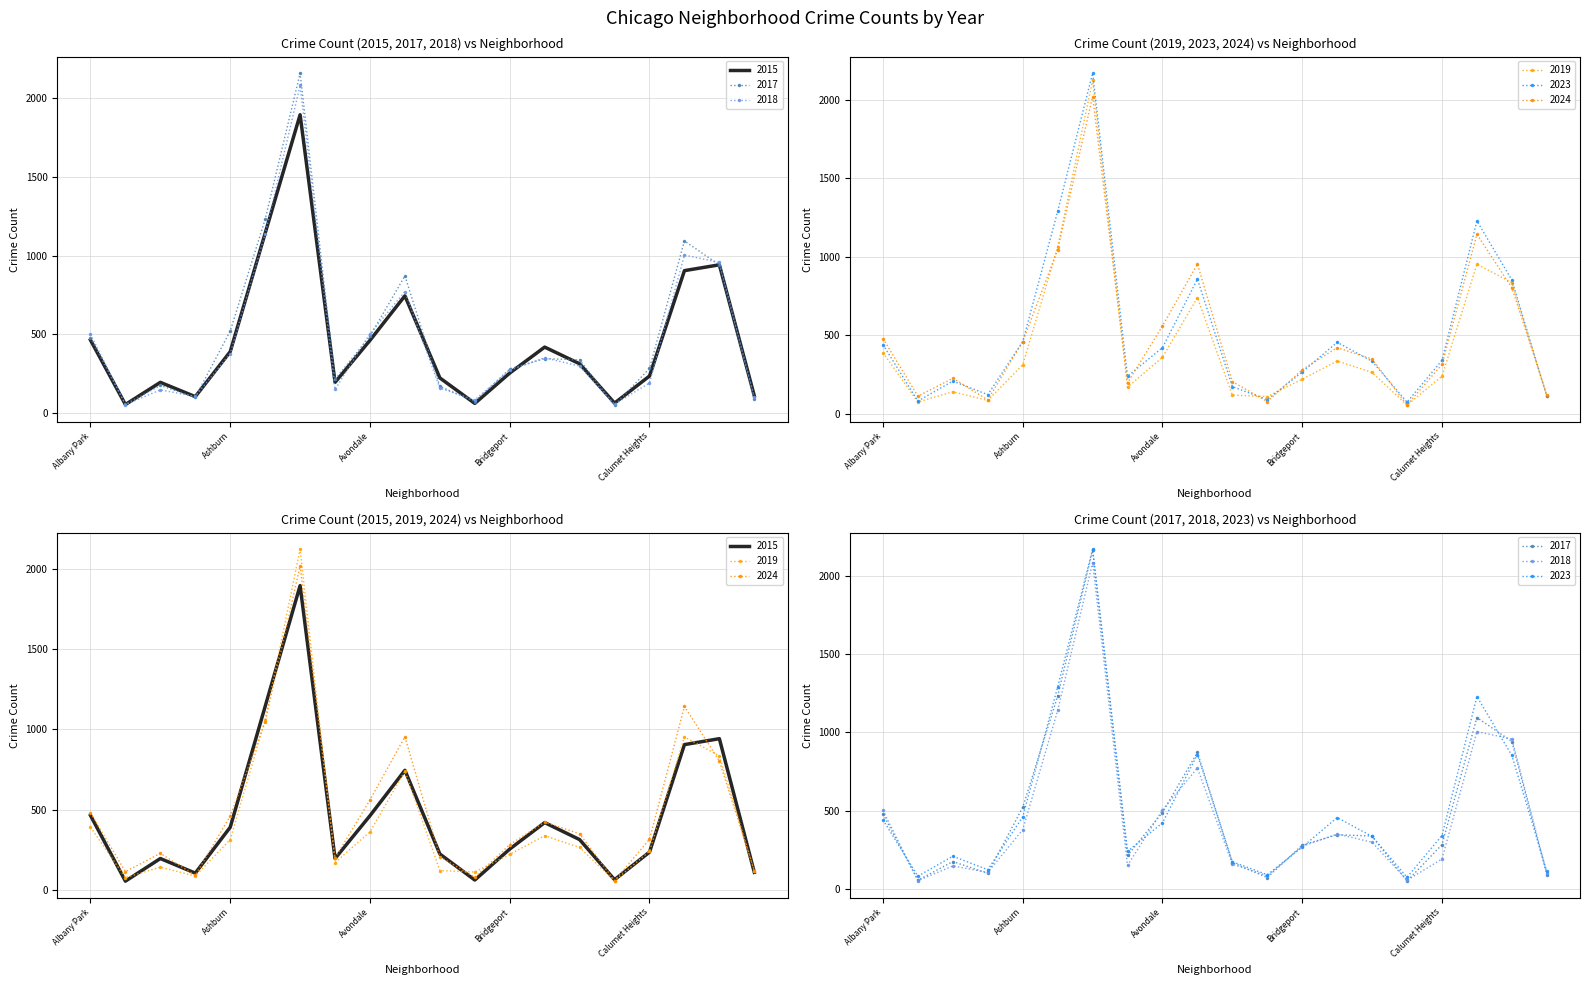

Where is 2015 nearest to the value 975?

Chicago Lawn